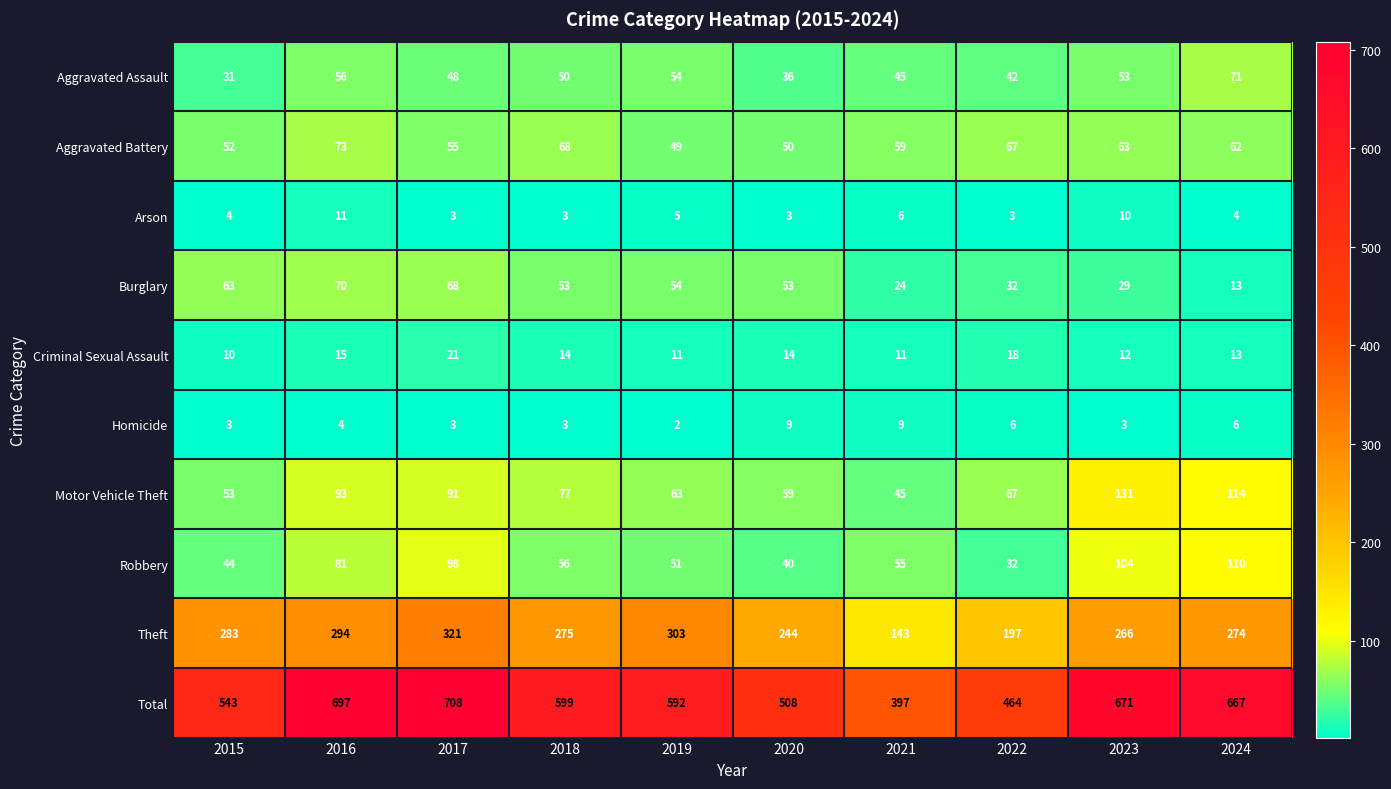

Rank the series by their maximum value, from lowest to highest.

Homicide, Arson, Criminal Sexual Assault, Burglary, Aggravated Assault, Aggravated Battery, Robbery, Motor Vehicle Theft, Theft, Total